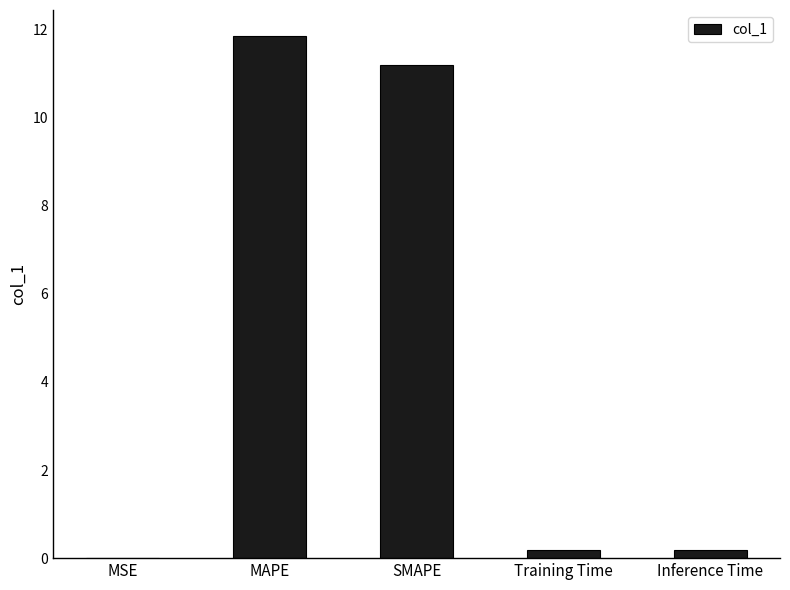

What is the sum of the values at SMAPE and Training Time?

11.4